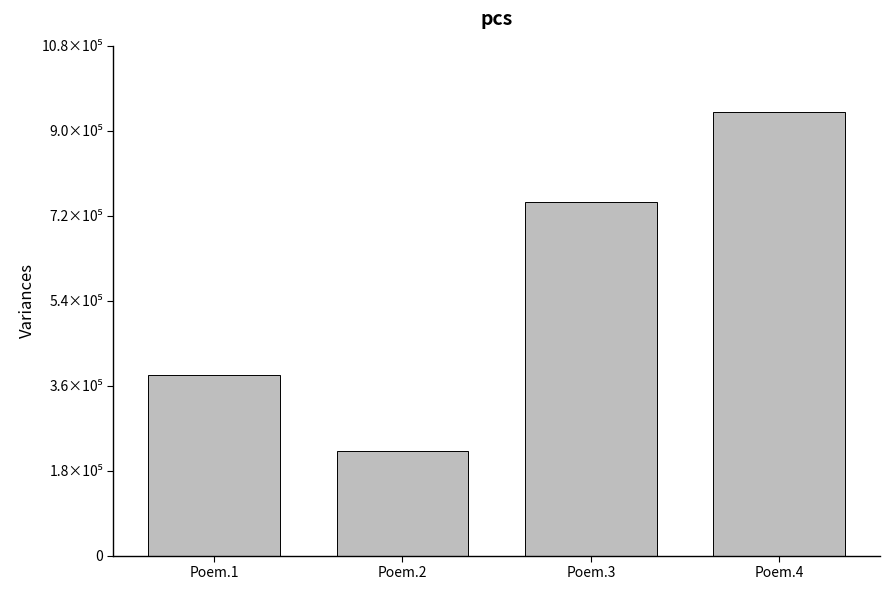

The value at Poem.1 is 211829. True or false?

False